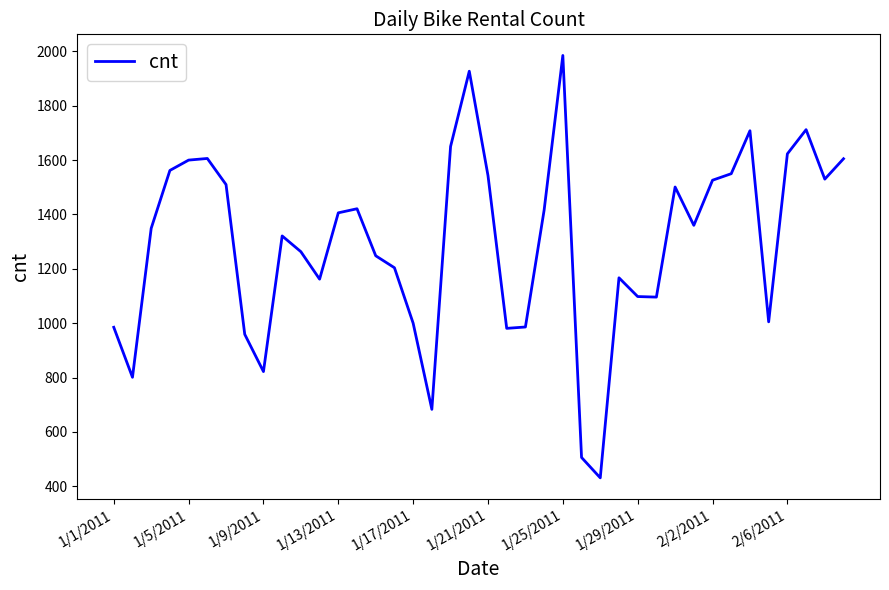

What is the greatest value displayed?

1985